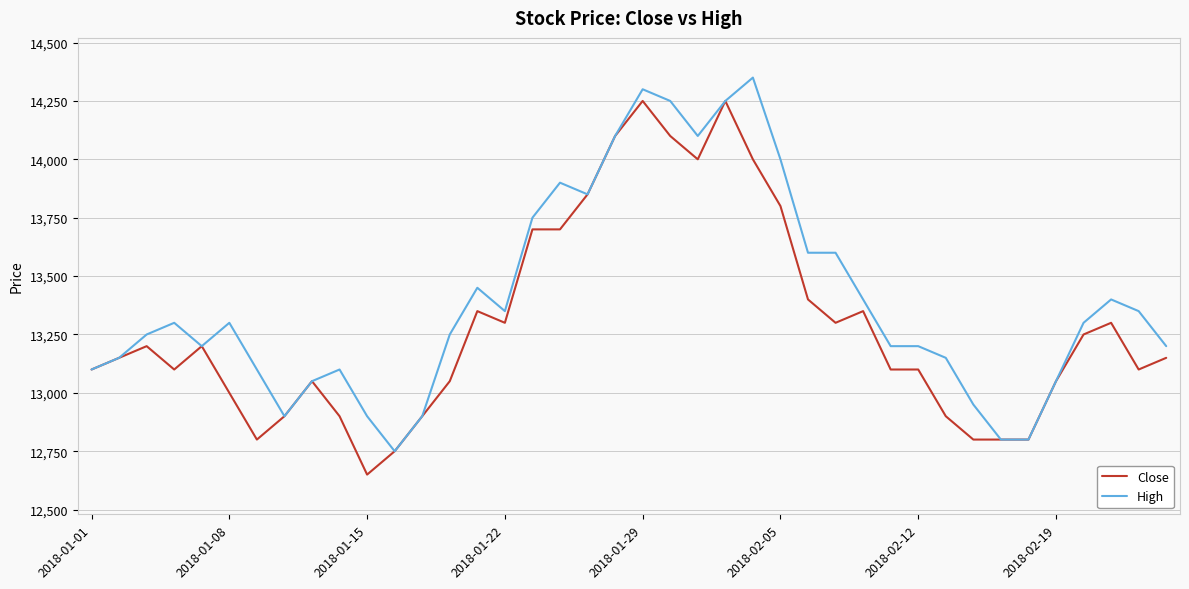

What is the maximum value for Close?

14250